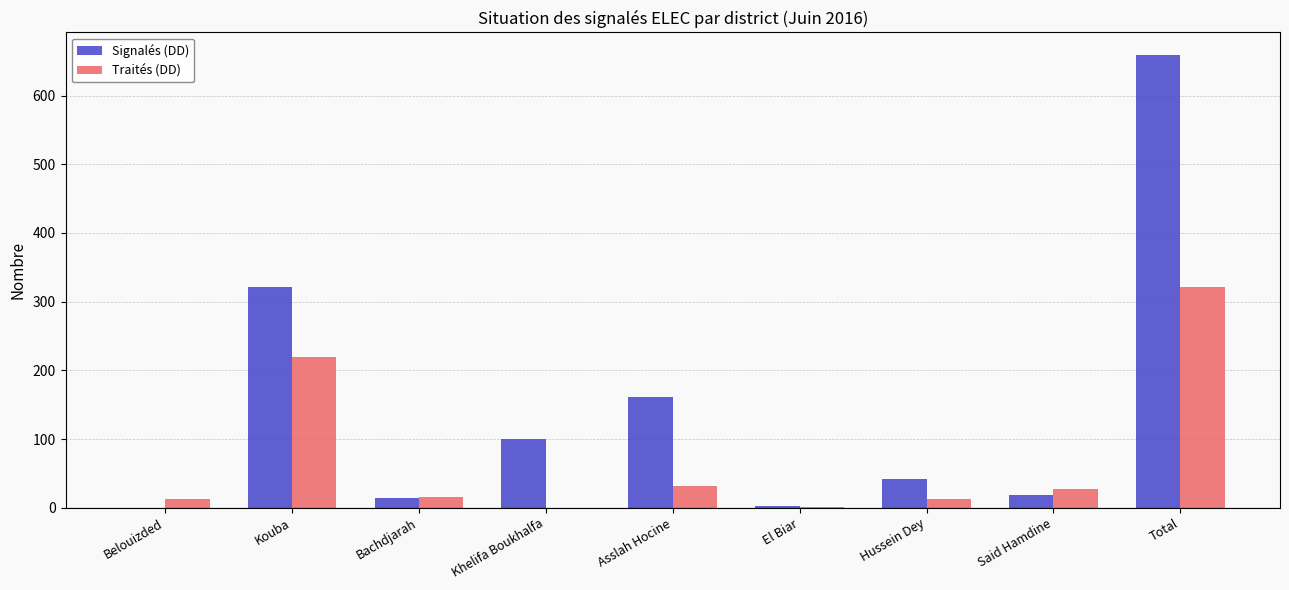

What value does the Traités (DD) series have at Bachdjarah, to the nearest 5?

15